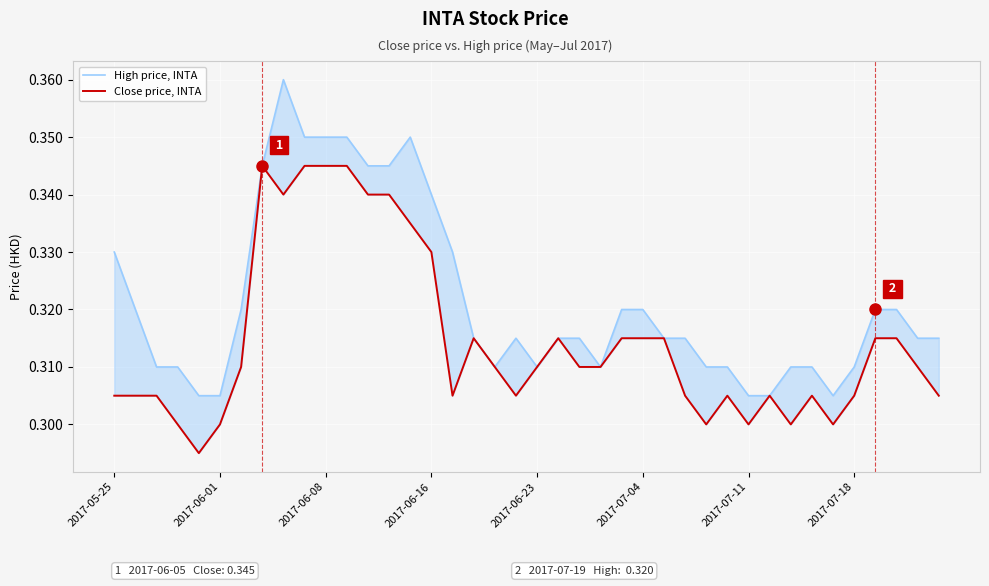

Which series changed the most between 22 and 23?

High price, INTA